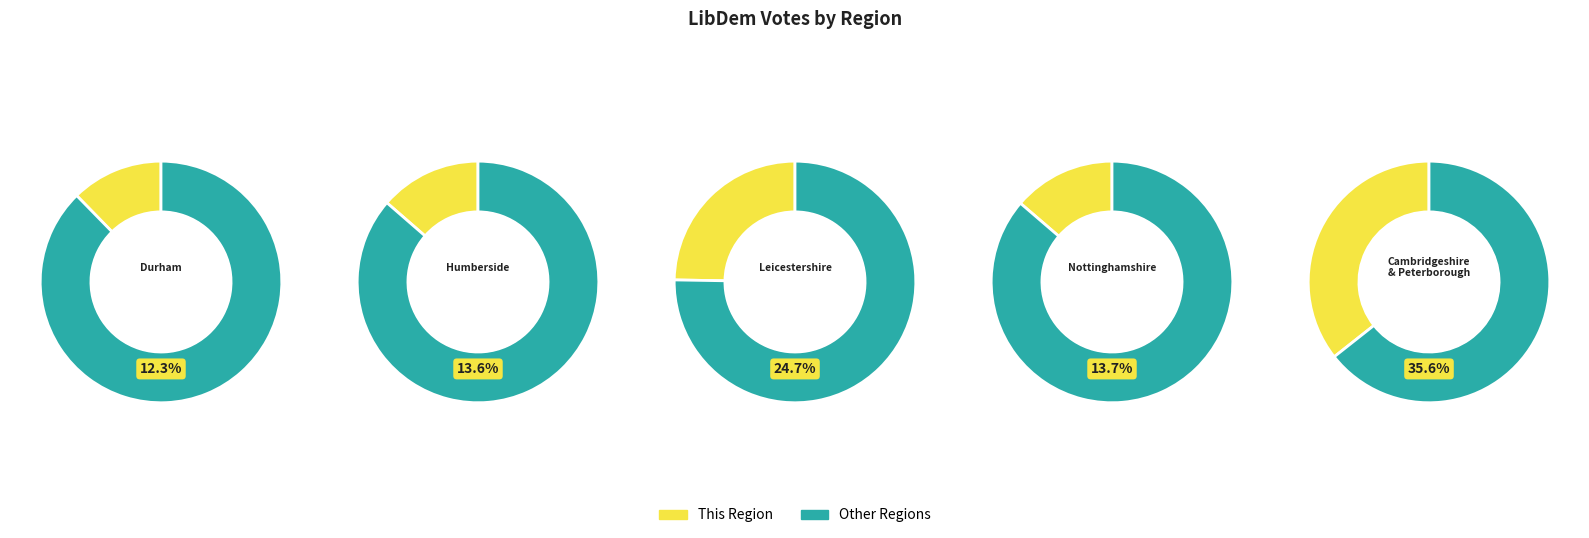

Approximately how many times larger is the value at Humberside compared to Leicestershire?

0.6